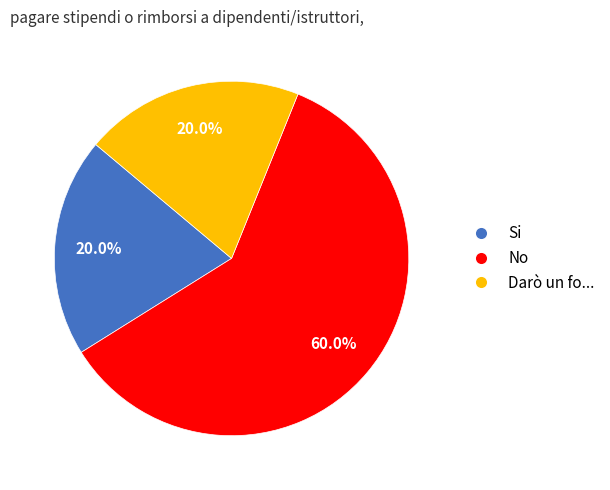

What is the largest slice in the pie chart?

No